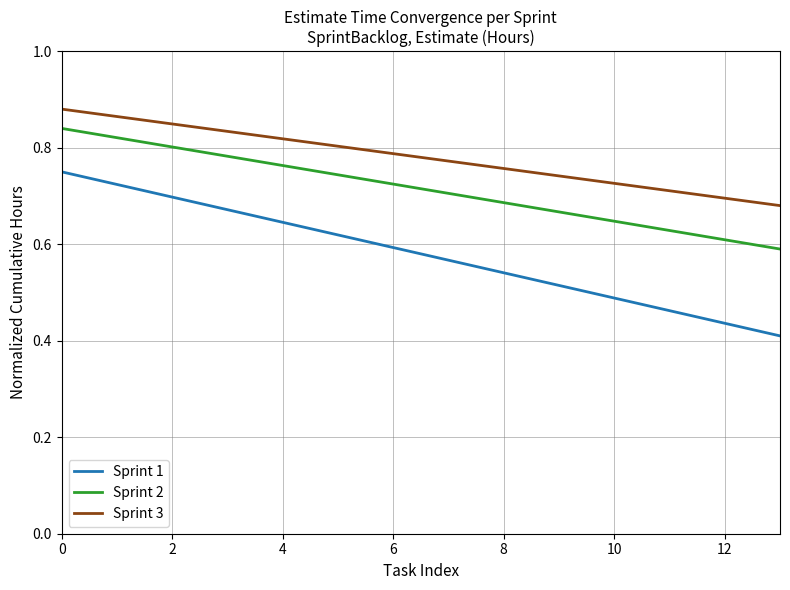

True or false: Sprint 1 and Sprint 3 cross at least once.

False